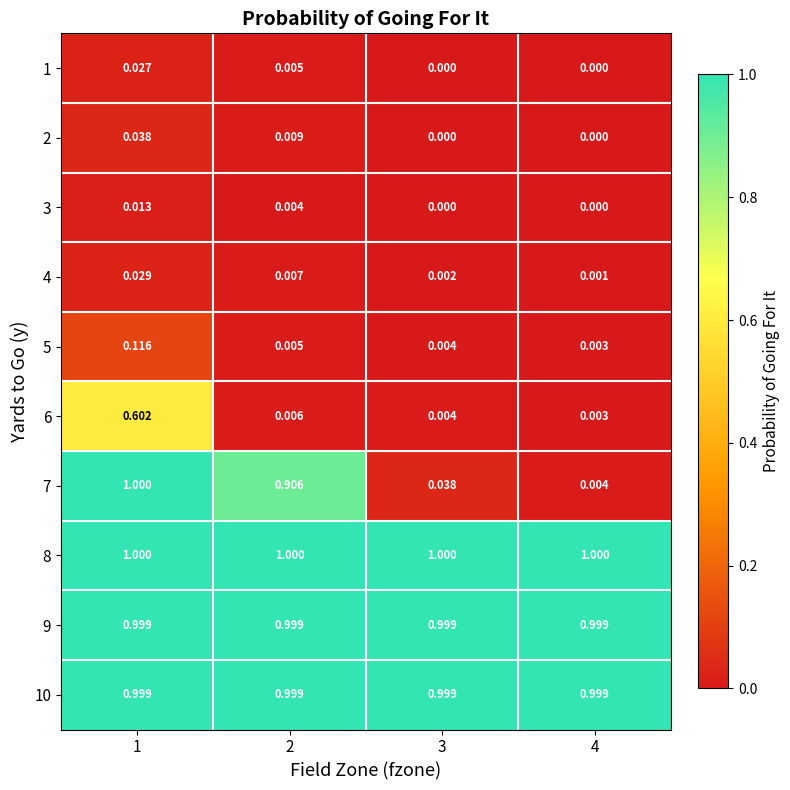

At which category is the sum across all series the highest?

1